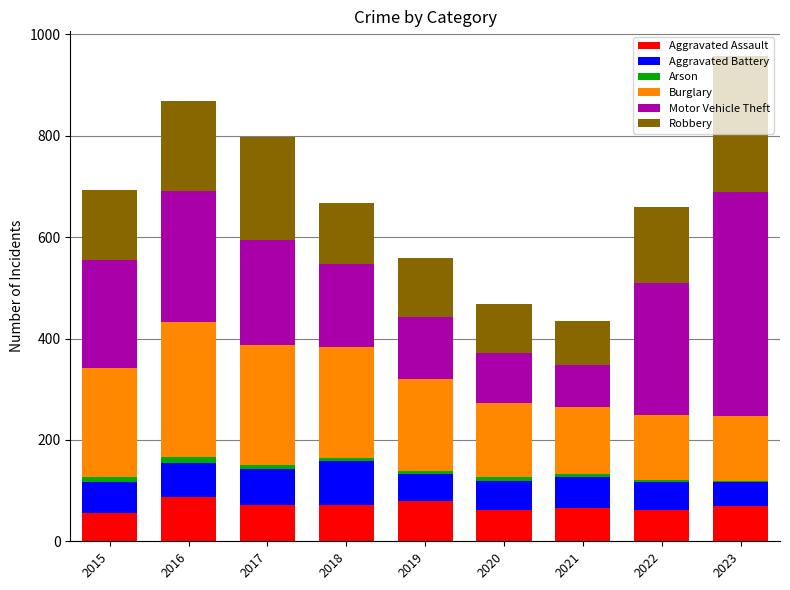

The value of Aggravated Assault at 2015 is 89. True or false?

False